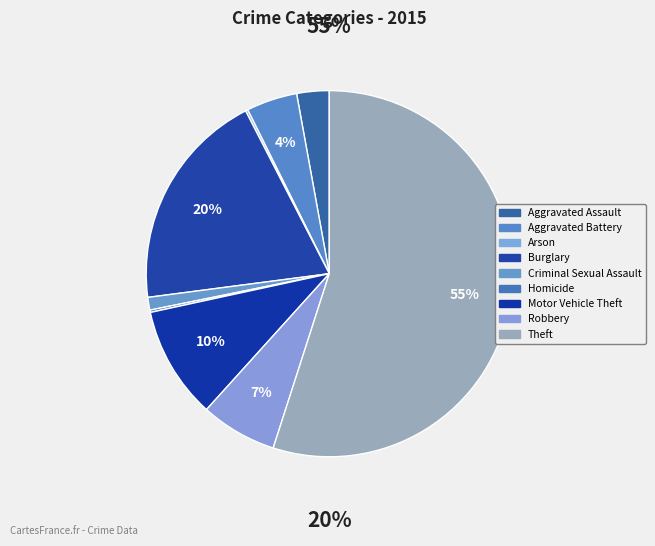

Which category has the smallest portion of the pie?

Arson